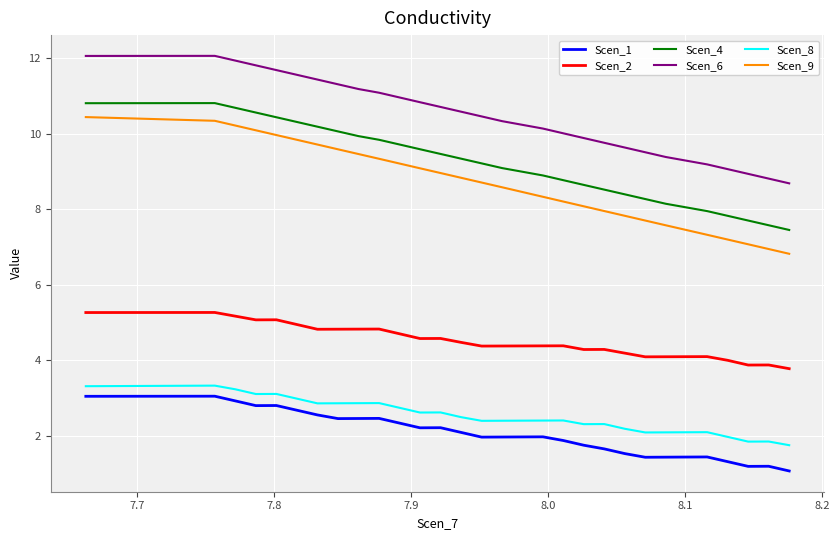

Reading left to right, list all the values displayed in this chart.

Scen_1: 3.1	3.1	2.9	2.8	2.8	2.7	2.6	2.5	2.5	2.5	2.3	2.2	2.2	2.1	2.0	2.0	2.0	2.0	1.9	1.8	1.7	1.5	1.4	1.4	1.4	1.4	1.3	1.2	1.2	1.1
Scen_2: 5.3	5.3	5.2	5.1	5.1	5.0	4.8	4.8	4.8	4.8	4.7	4.6	4.6	4.5	4.4	4.4	4.4	4.4	4.4	4.3	4.3	4.2	4.1	4.1	4.1	4.1	4.0	3.9	3.9	3.8
Scen_4: 10.8	10.8	10.7	10.6	10.4	10.3	10.2	10.1	9.9	9.8	9.7	9.6	9.5	9.3	9.2	9.1	9.0	8.9	8.8	8.6	8.5	8.4	8.3	8.1	8.0	8.0	7.8	7.7	7.6	7.5
Scen_6: 12.1	12.1	11.9	11.8	11.7	11.6	11.4	11.3	11.2	11.1	11.0	10.8	10.7	10.6	10.5	10.3	10.2	10.1	10.0	9.9	9.8	9.6	9.5	9.4	9.3	9.2	9.1	8.9	8.8	8.7
Scen_8: 3.3	3.3	3.2	3.1	3.1	3.0	2.9	2.9	2.9	2.9	2.7	2.6	2.6	2.5	2.4	2.4	2.4	2.4	2.4	2.3	2.3	2.2	2.1	2.1	2.1	2.1	2.0	1.9	1.9	1.8
Scen_9: 10.4	10.3	10.2	10.1	10.0	9.8	9.7	9.6	9.5	9.3	9.2	9.1	9.0	8.8	8.7	8.6	8.5	8.3	8.2	8.1	8.0	7.8	7.7	7.6	7.4	7.3	7.2	7.1	6.9	6.8